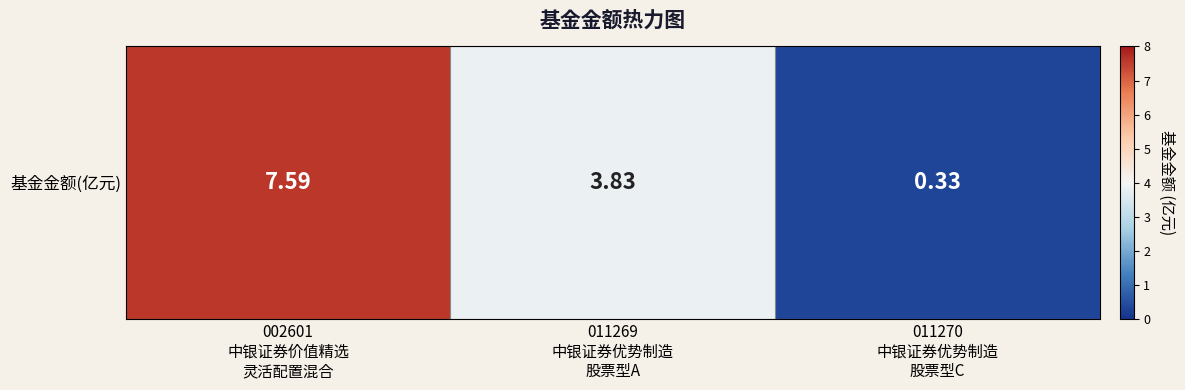

The value at 011269
中银证券优势制造
股票型A is 3.8. True or false?

True